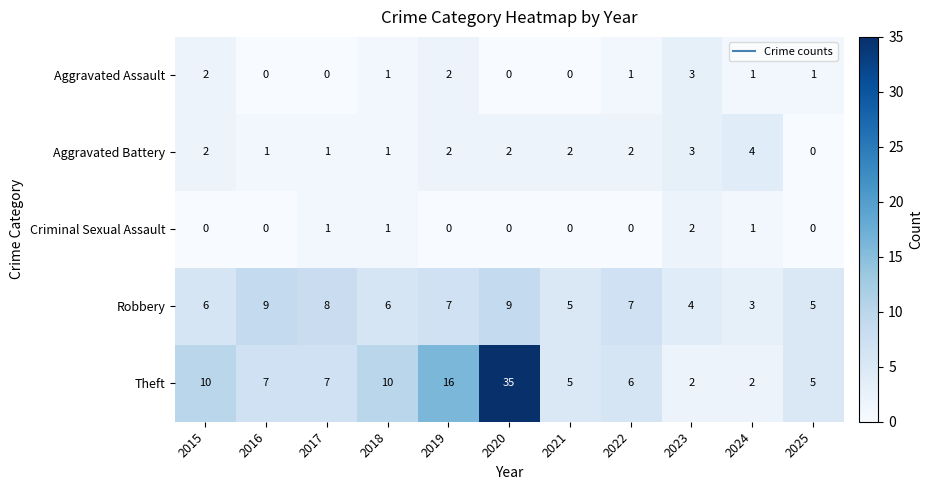

What is the difference between the highest and lowest values at 2021?

5